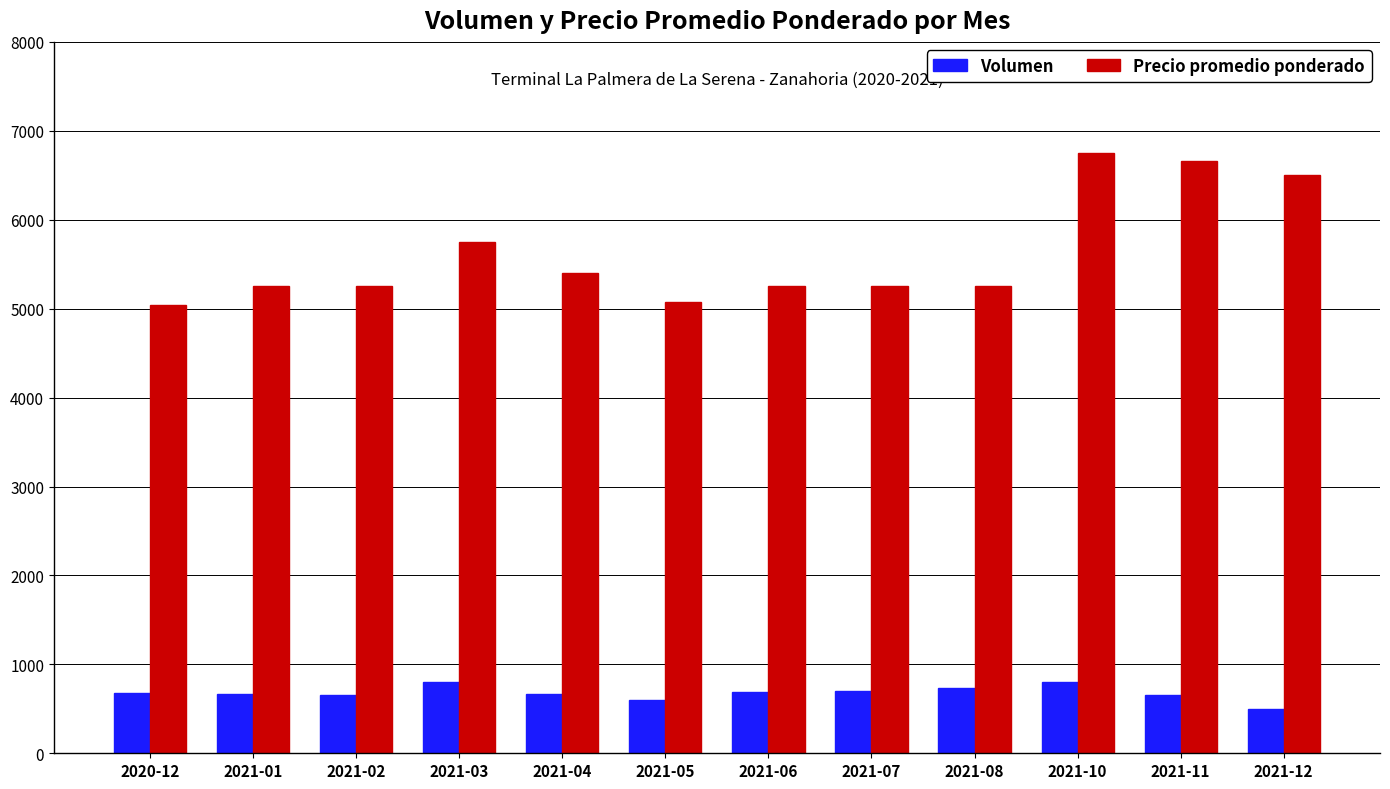

What position from the right is 2020-12?

12